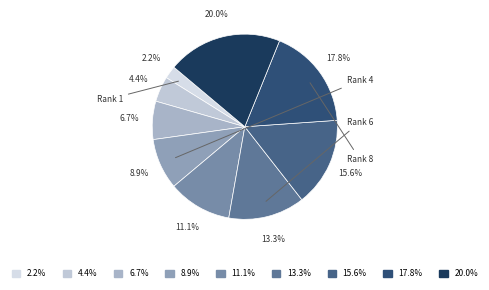

Is there any slice that represents more than half of the pie?

No